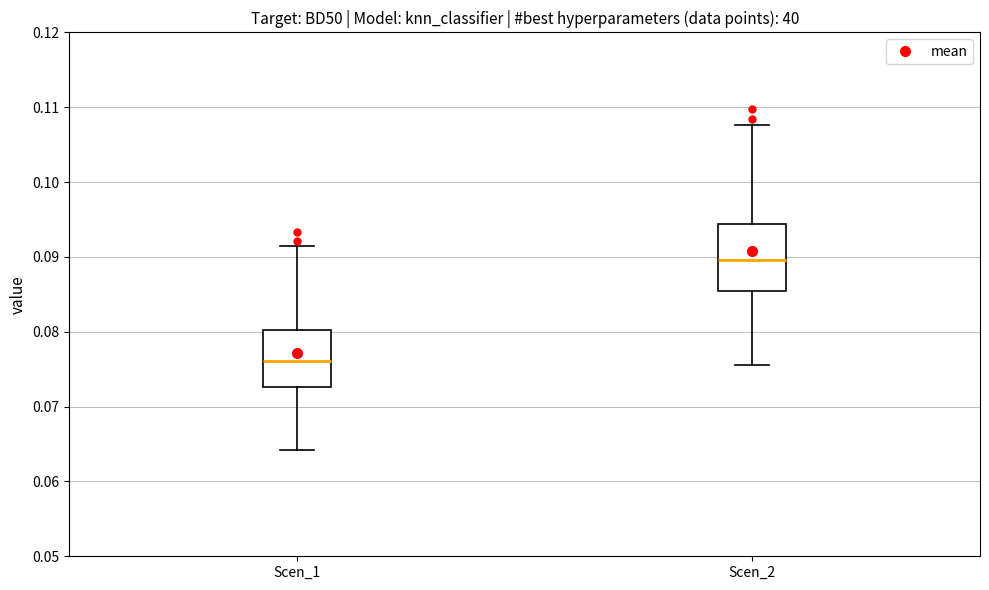

Which box has the lowest median line?

Scen_1